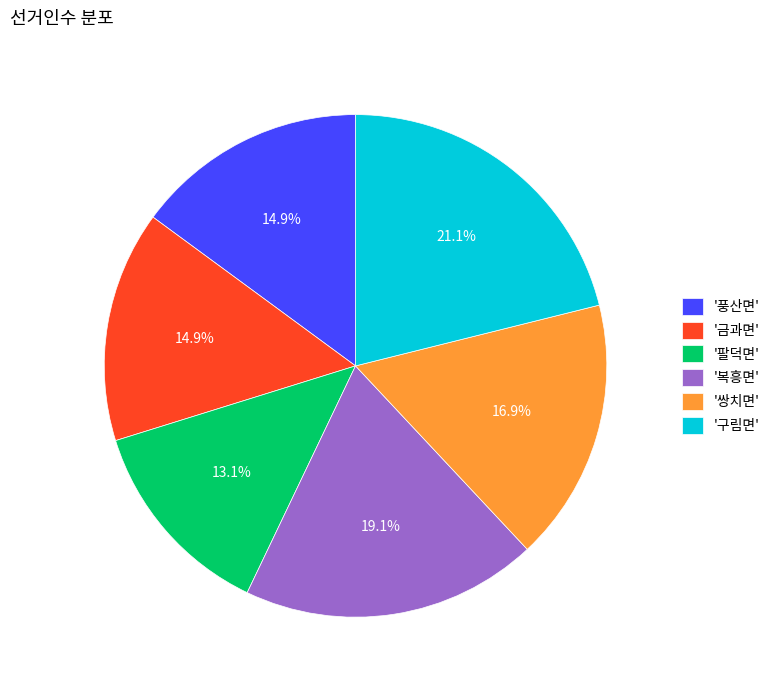

Which has a higher value, '쌍치면' or '금과면'?

'쌍치면'